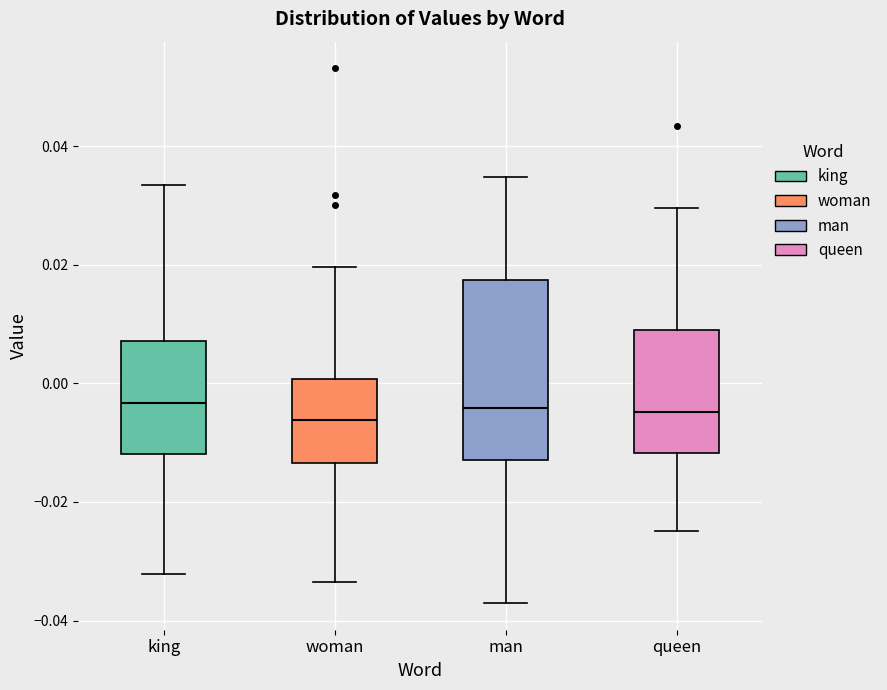

Comparing the boxes themselves (not the whiskers), which one is the tallest?

man